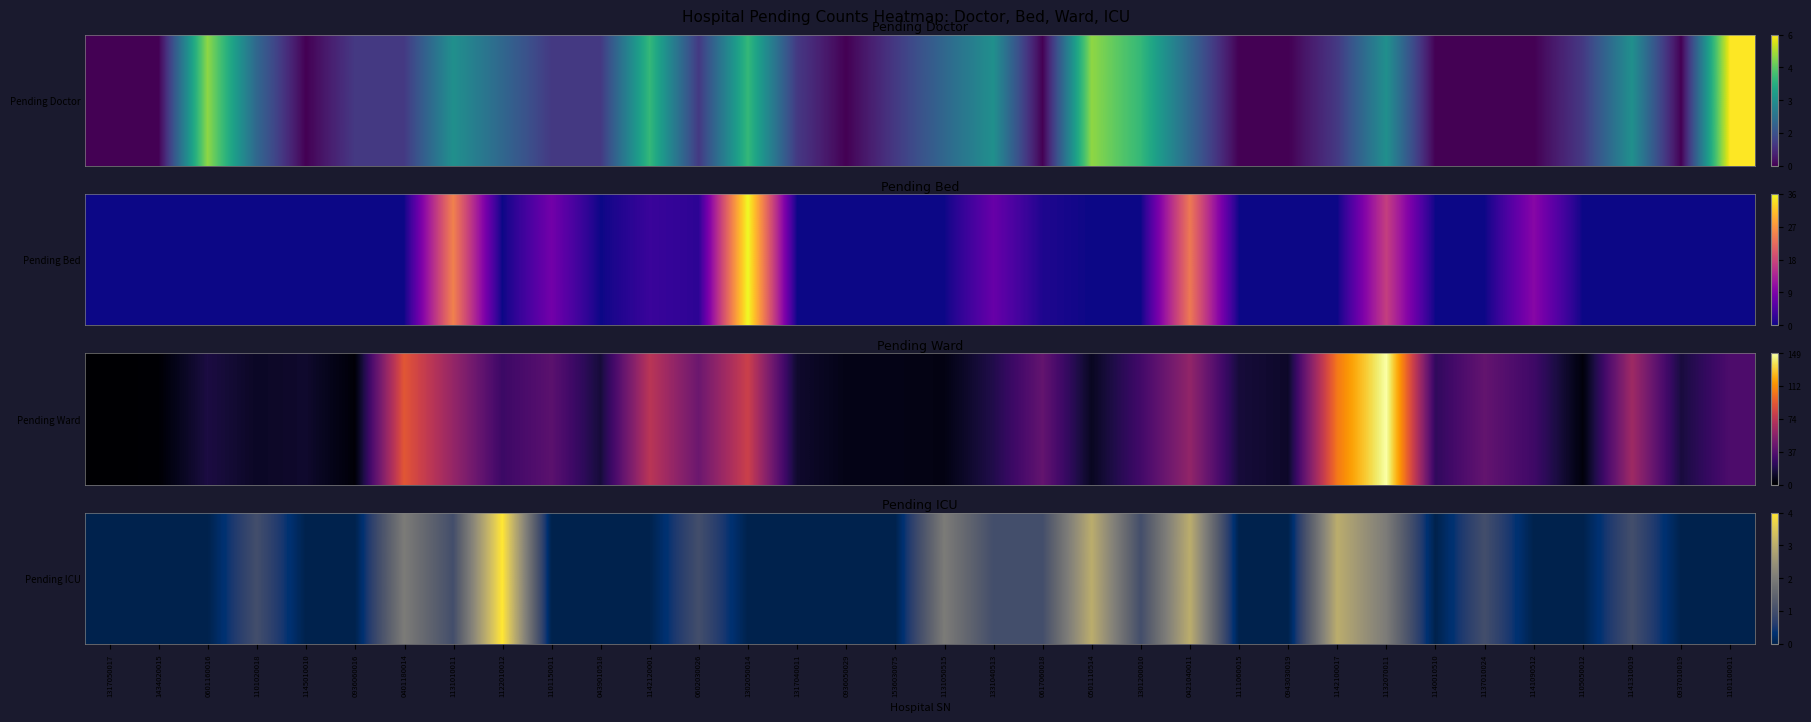

What is the change in value from 1434020015 to 1132070011?

+2